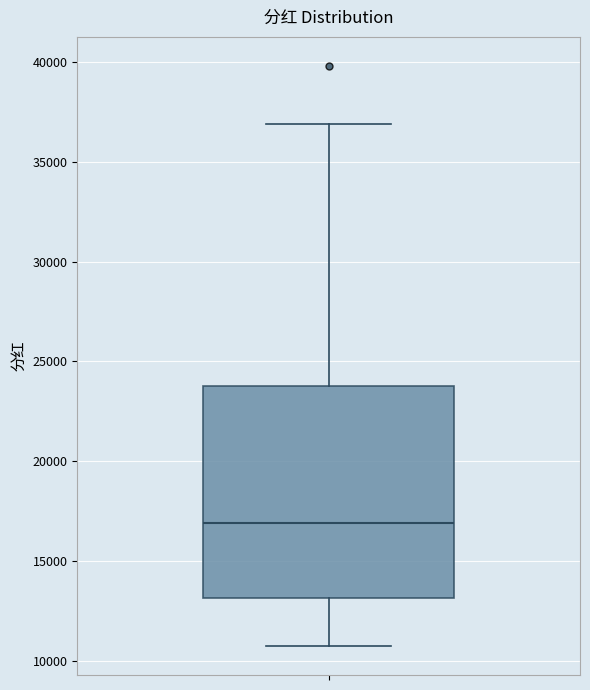

Transcribe this box plot: give where the median line is, the range the box spans, and where the two whiskers end, as read against the y-axis. The values are not printed on the chart, so give them approximately, as read against the axis.

median 17000, box 13000 to 24000, whiskers 10500 to 37000